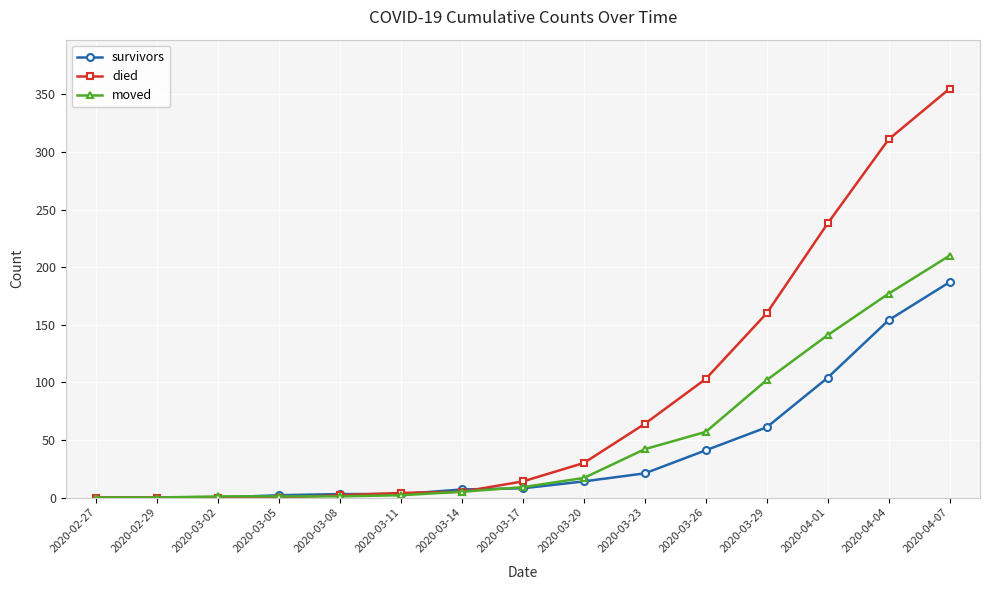

At which label is survivors closest to 93?

2020-04-01